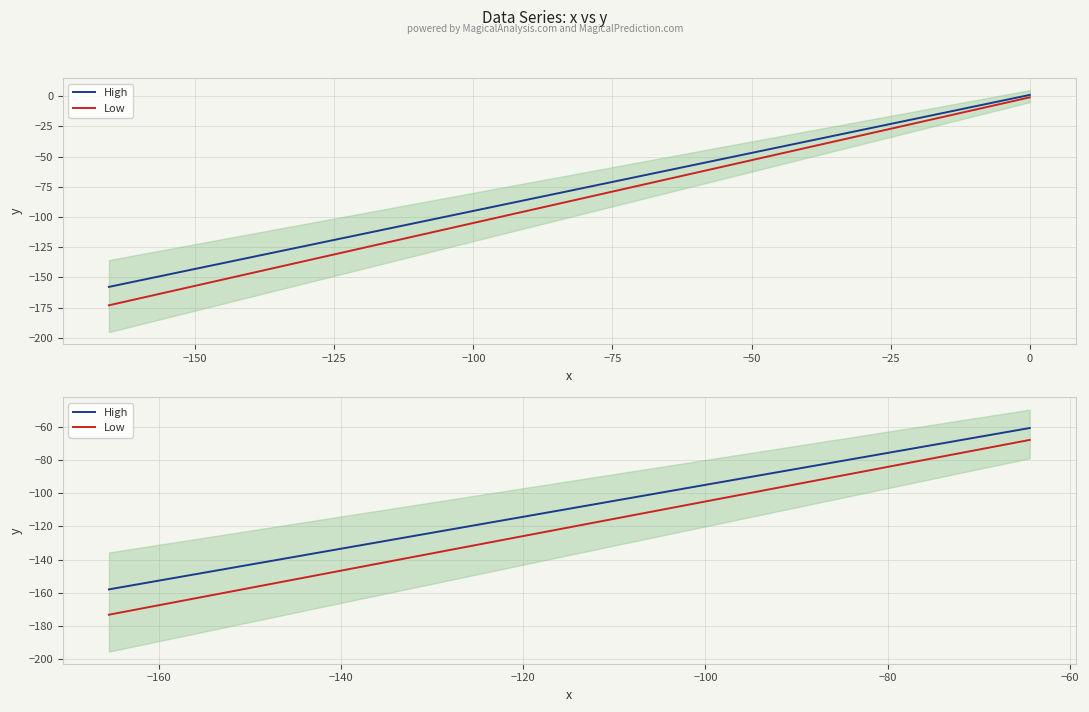

How many categories are shown in the chart?

20